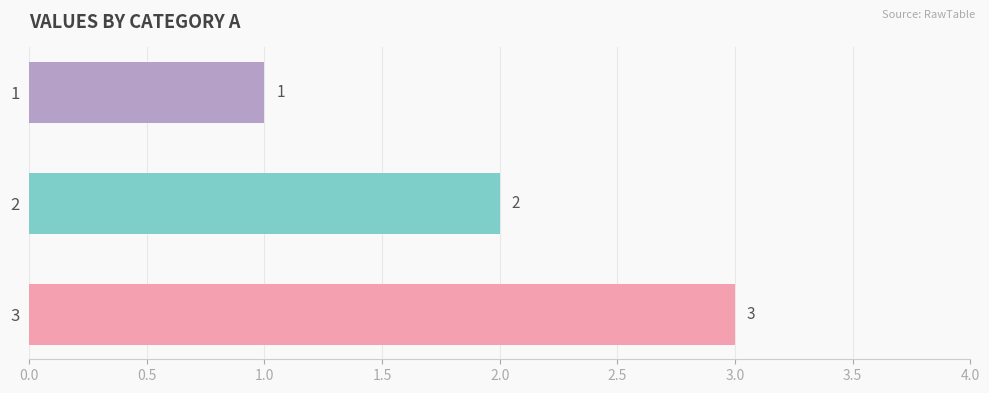

How many series are shown in this chart?

1